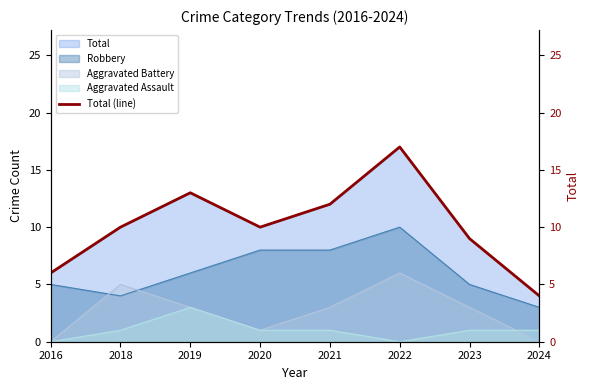

Does the chart have visible grid lines?

No